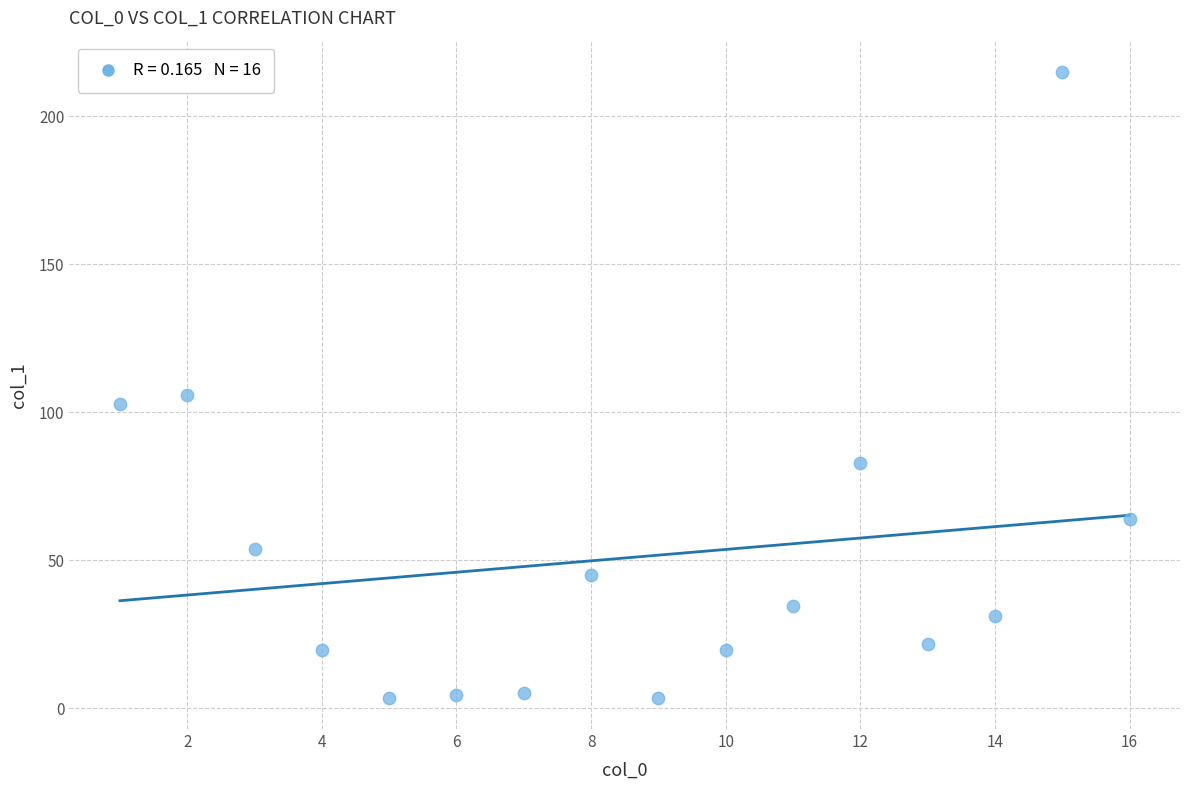

What is the range of Y values (max minus min)?

211.3